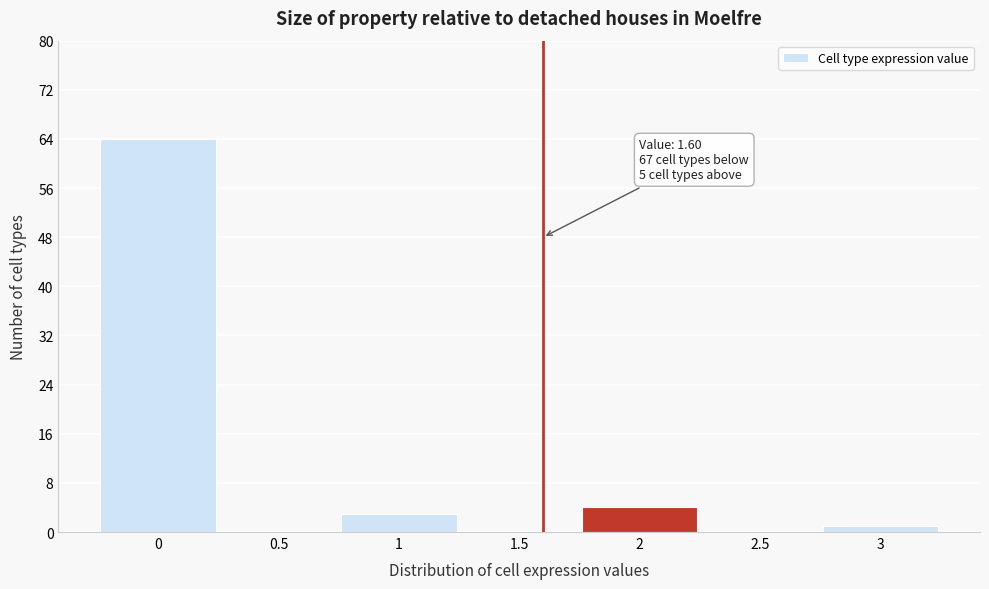

Which range on the x-axis has the tallest bar?

-0.25 to 0.25